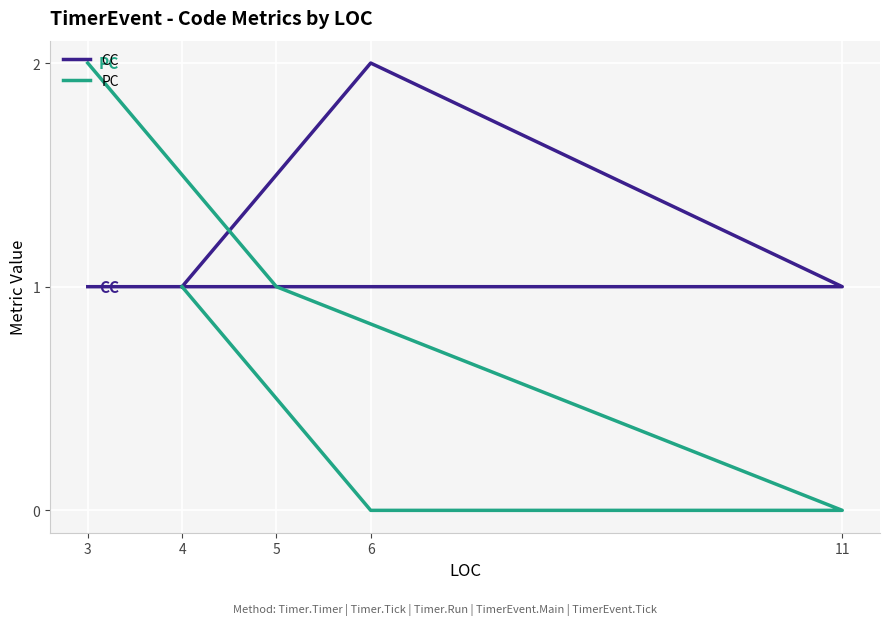

What is the difference between the CC values at 6 and 11?

1